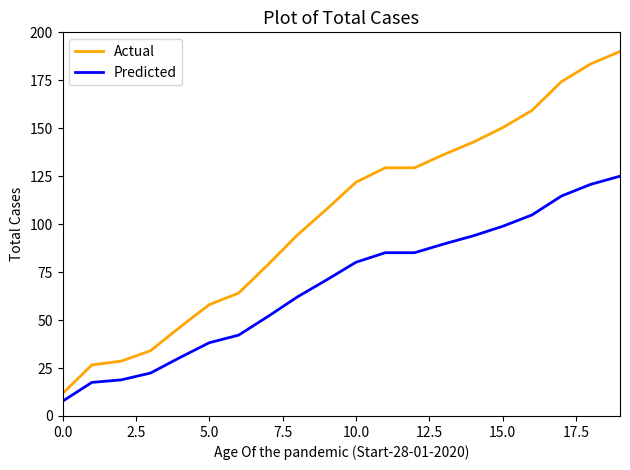

Reading right to left, list all the values displayed in this chart.

Actual: 190.0	183.5	174.2	159.3	150.3	142.8	136.3	129.4	129.4	121.8	107.8	94.3	78.8	64.0	58.0	46.3	34.0	28.6	26.6	11.7
Predicted: 125.0	120.7	114.6	104.8	98.9	93.9	89.7	85.1	85.1	80.1	70.9	62.0	51.9	42.1	38.2	30.4	22.4	18.8	17.5	7.7